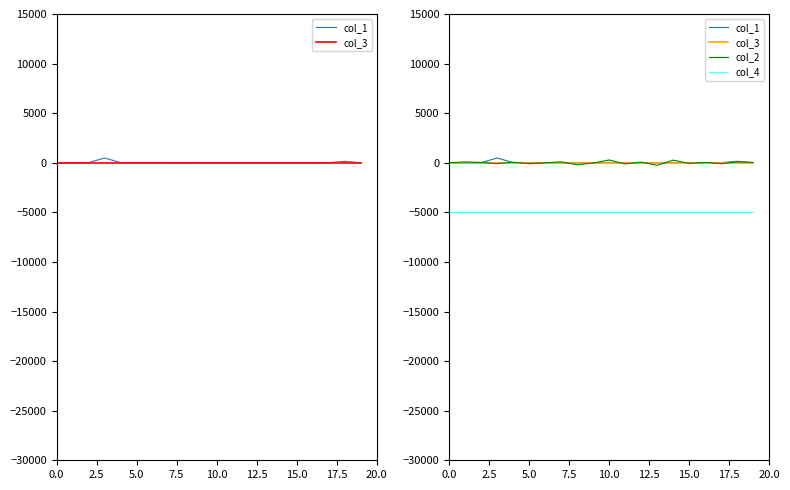

What is the difference between the highest and lowest values at 5.0?

5009.0